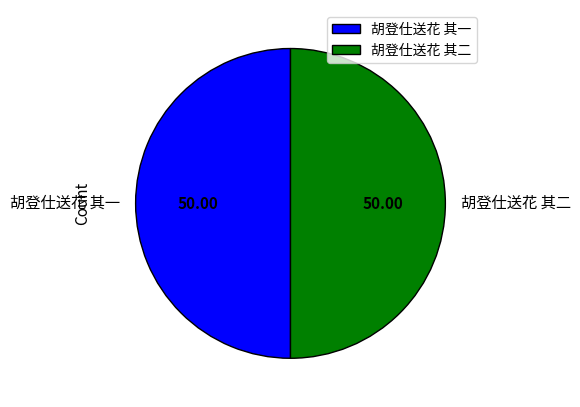

Is the sum of 胡登仕送花 其二 and 胡登仕送花 其一 greater than half?

Yes